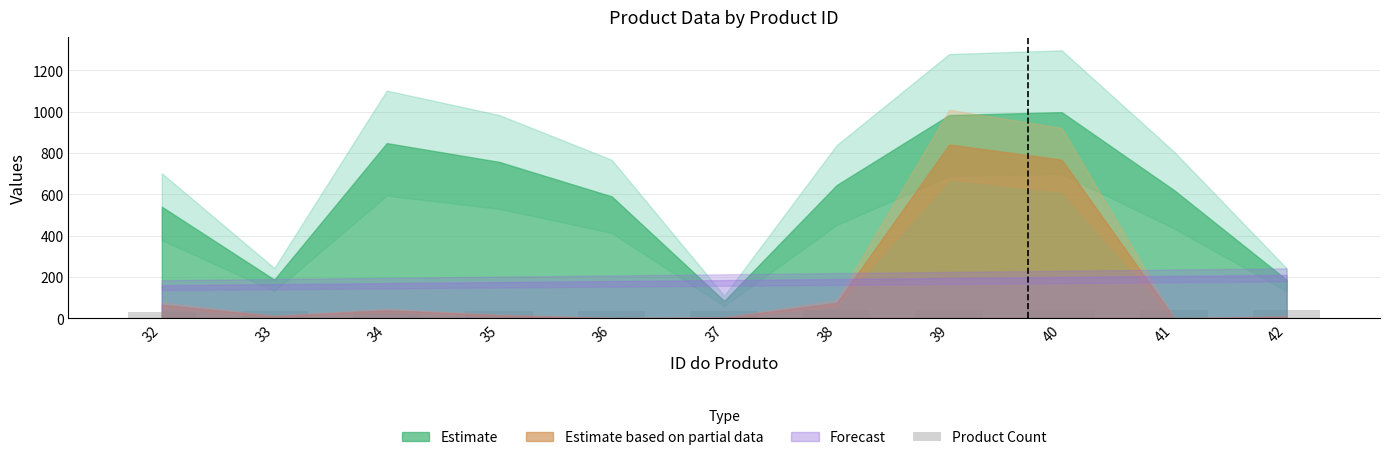

What is the sum of all values?

407